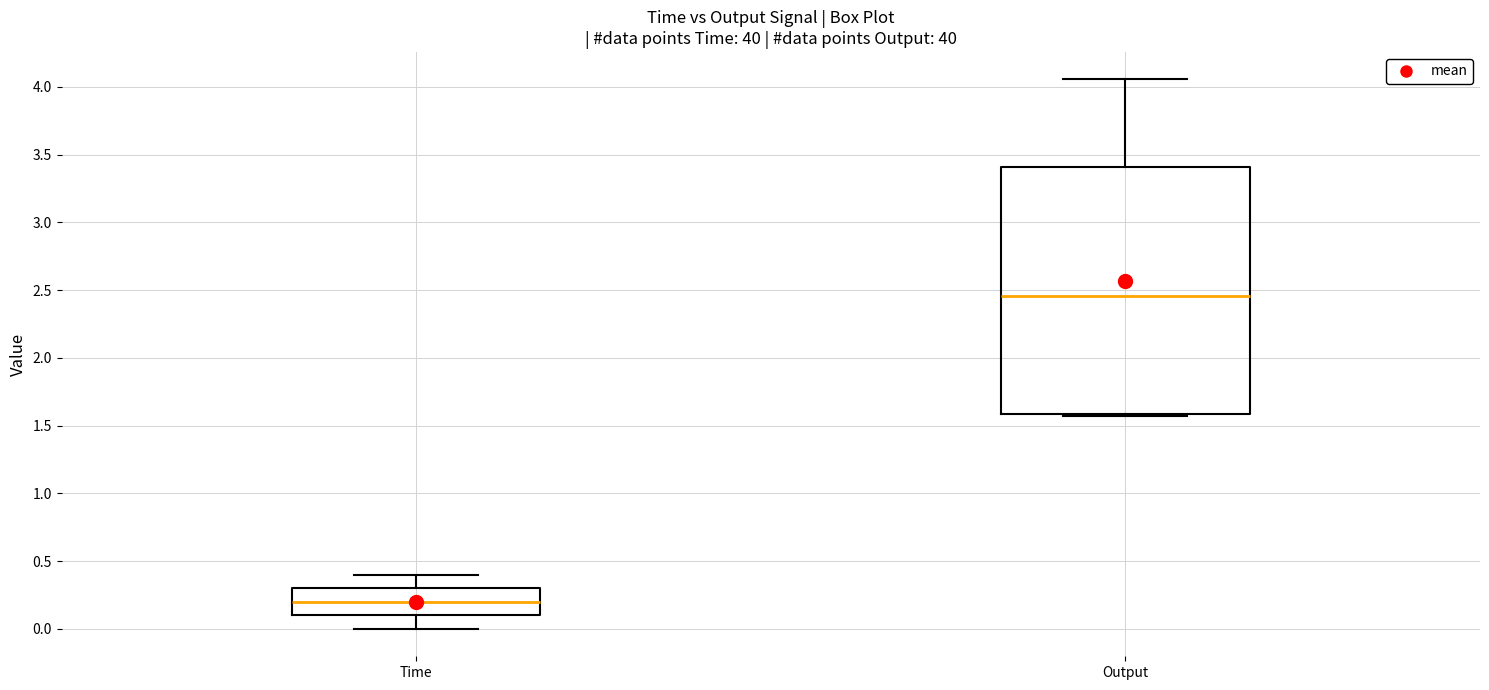

Where does the lower whisker of the box for Time end on the y-axis? The values are not printed on the chart, so give them approximately, as read against the axis.

0.00